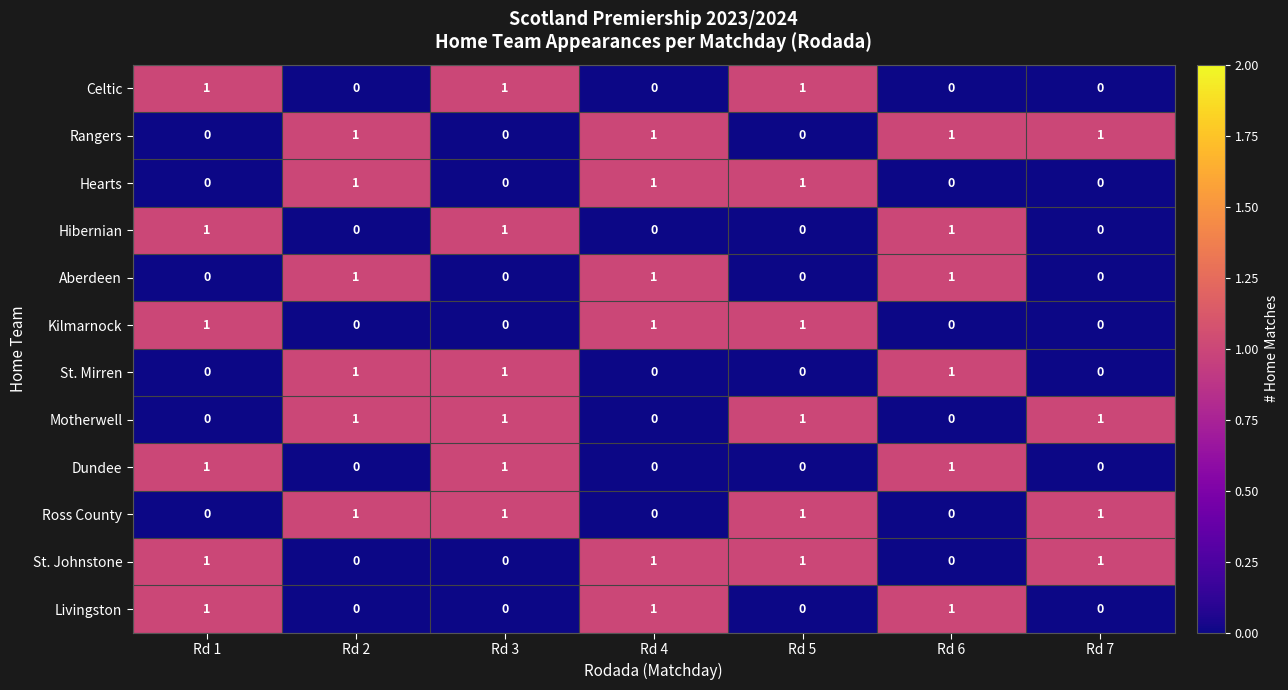

What is the sum of all Rangers values?

4